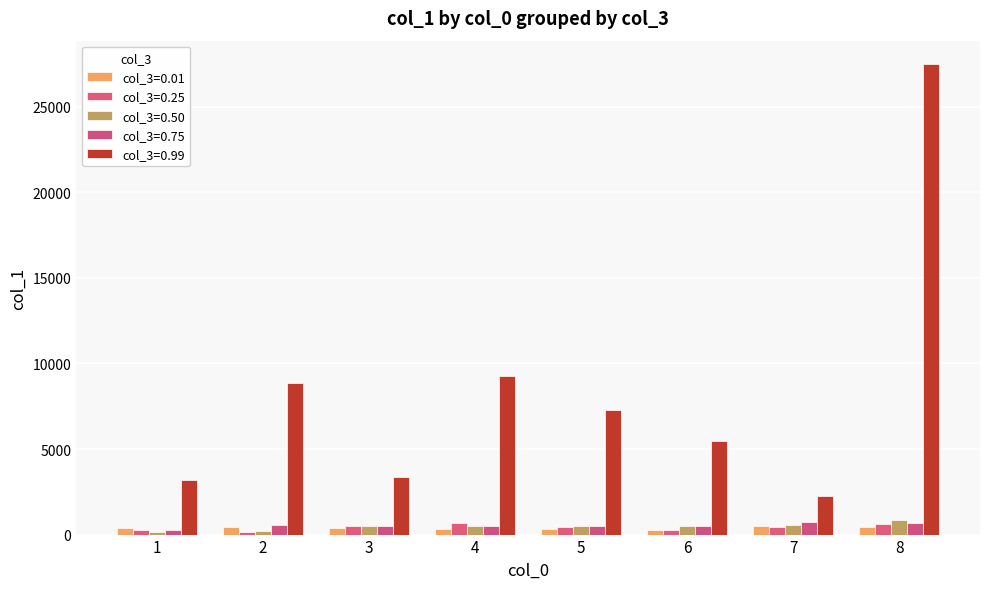

Which series changed the most between 6 and 7?

col_3=0.99